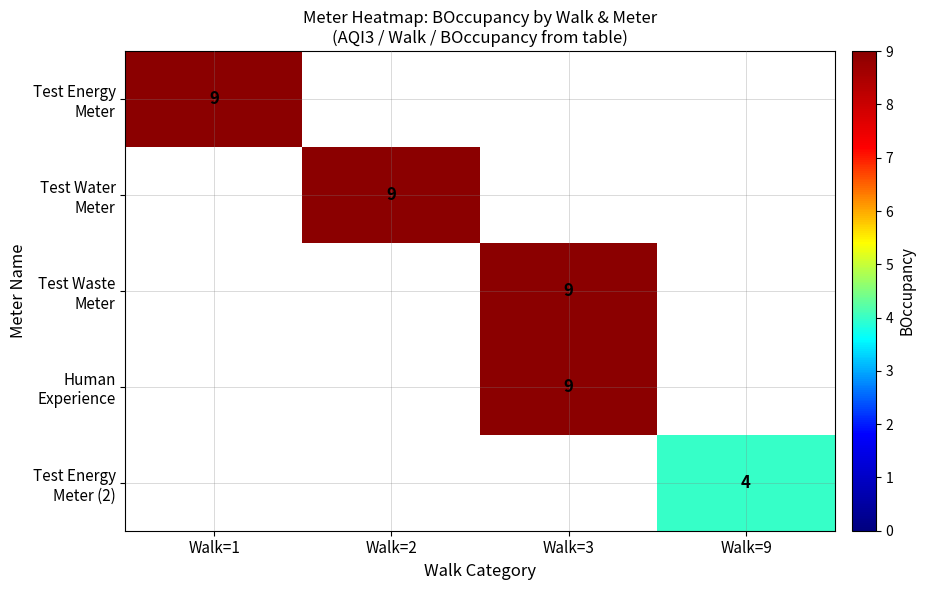

Which has a higher value, Walk=1 or Walk=2?

Walk=2